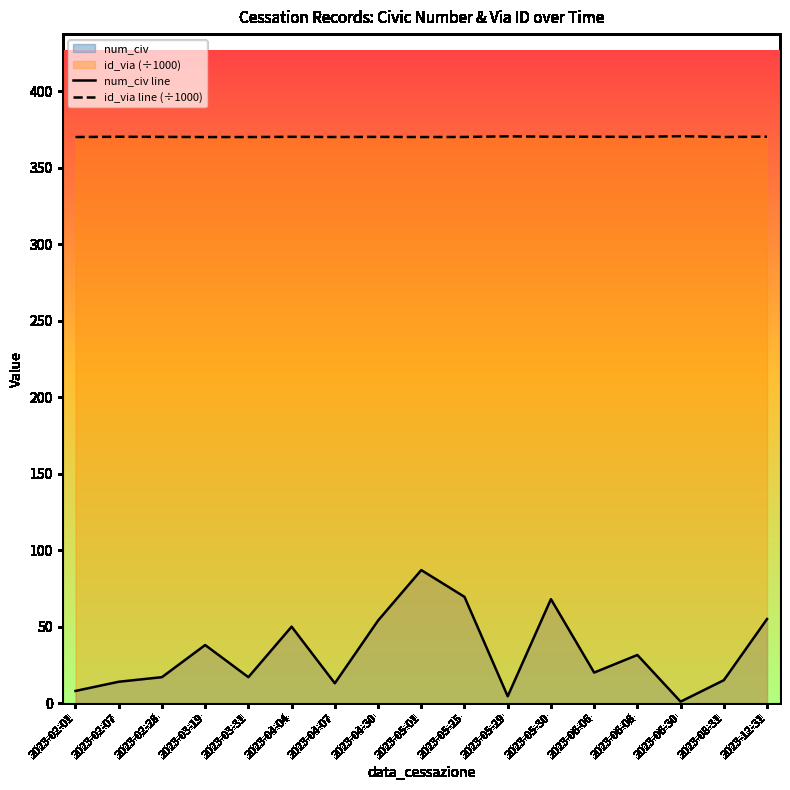

What is the total value across all series at 2023-06-30?

371.6